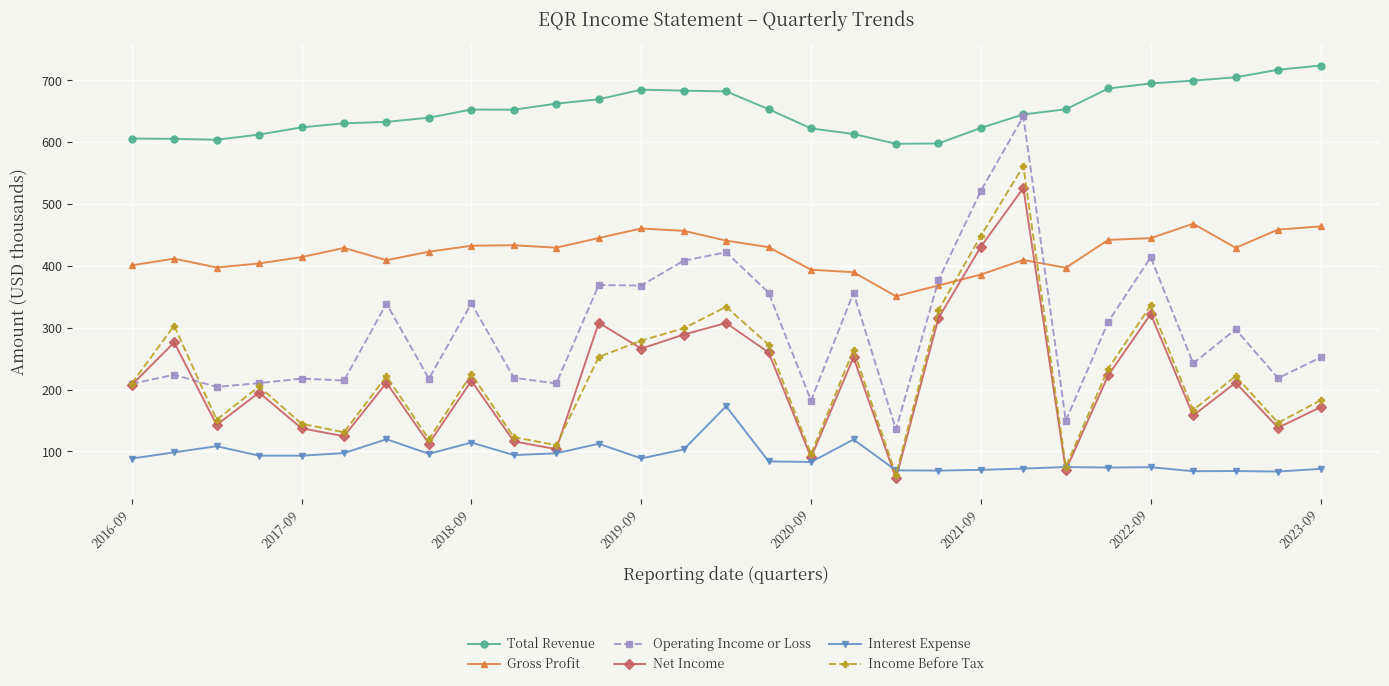

How many series are shown in this chart?

6